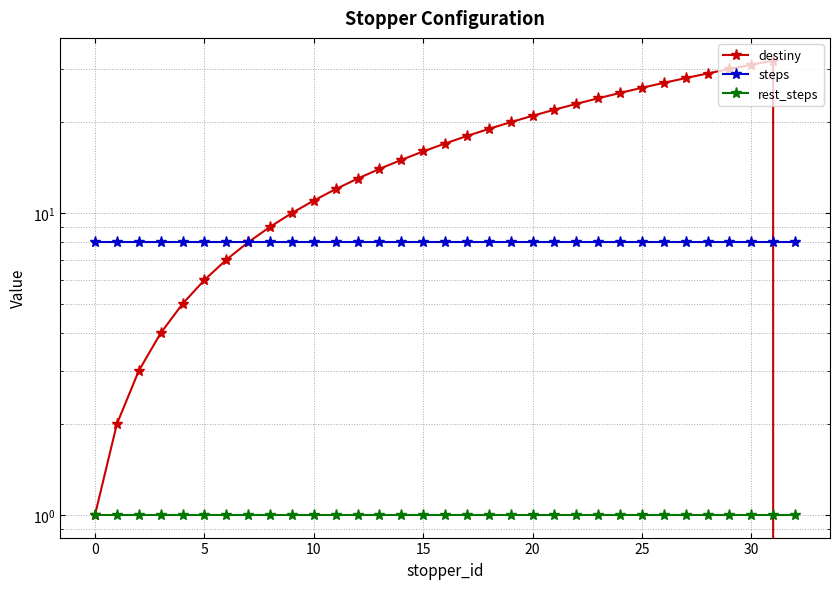

The value of steps at 23 is 8. True or false?

True